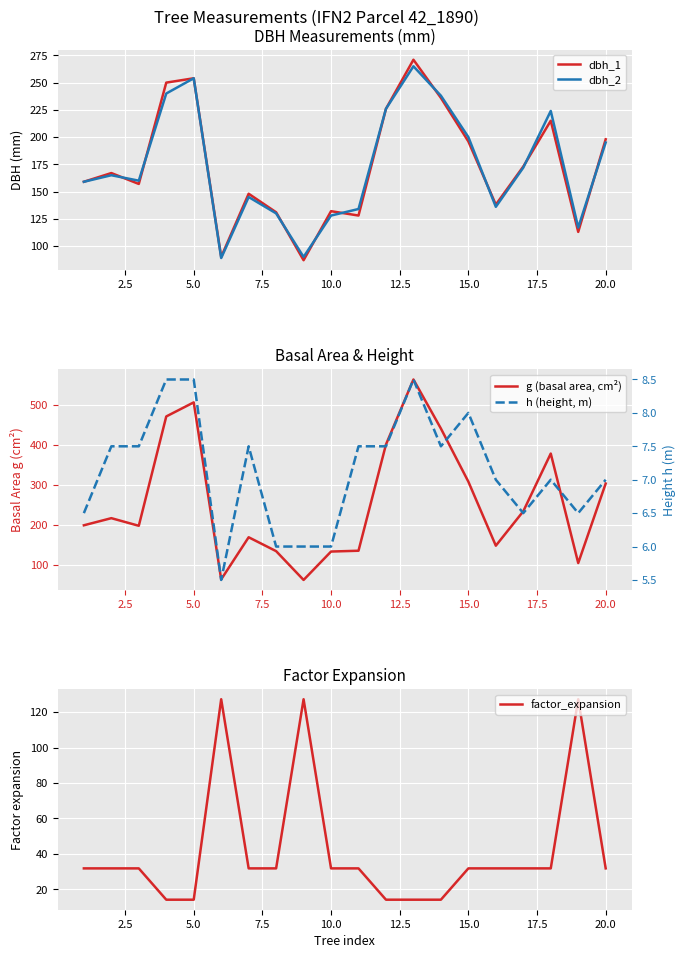

How many interior local valleys does the h (height, m) series have?

4